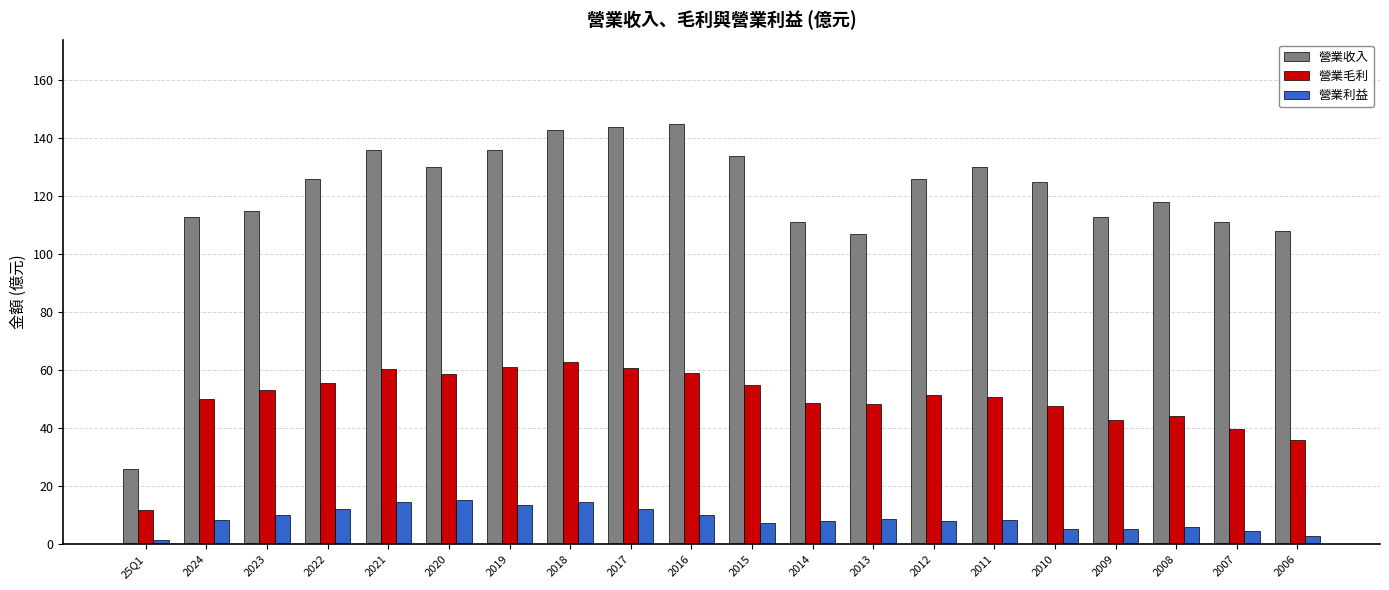

Is the value of 營業利益 at 2017 greater than the value of 營業收入 at 2011?

No